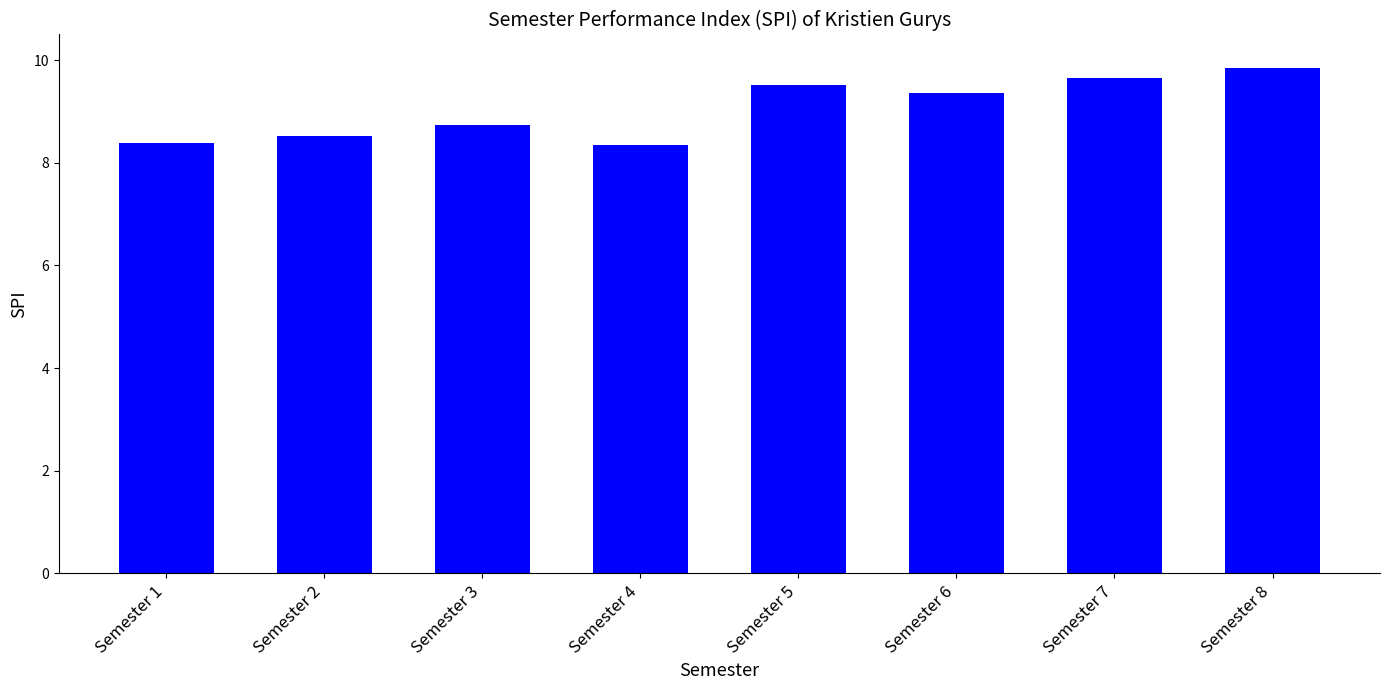

The chart shows a value of 8.5 at Semester 2. True or false?

True